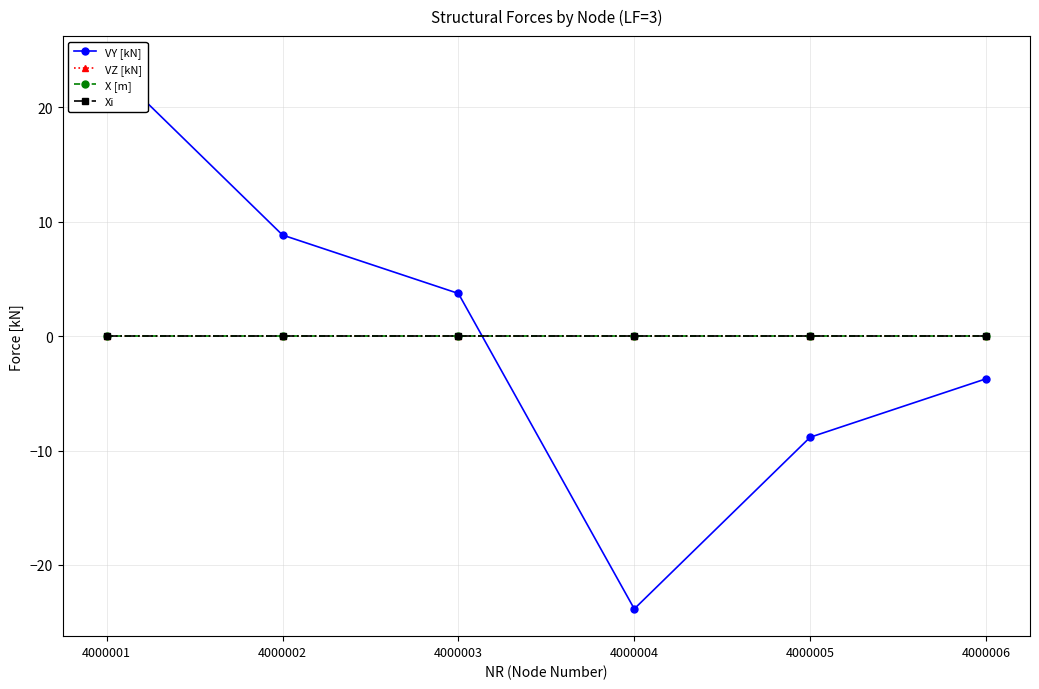

At how many categories does at least one series exceed -8?

6